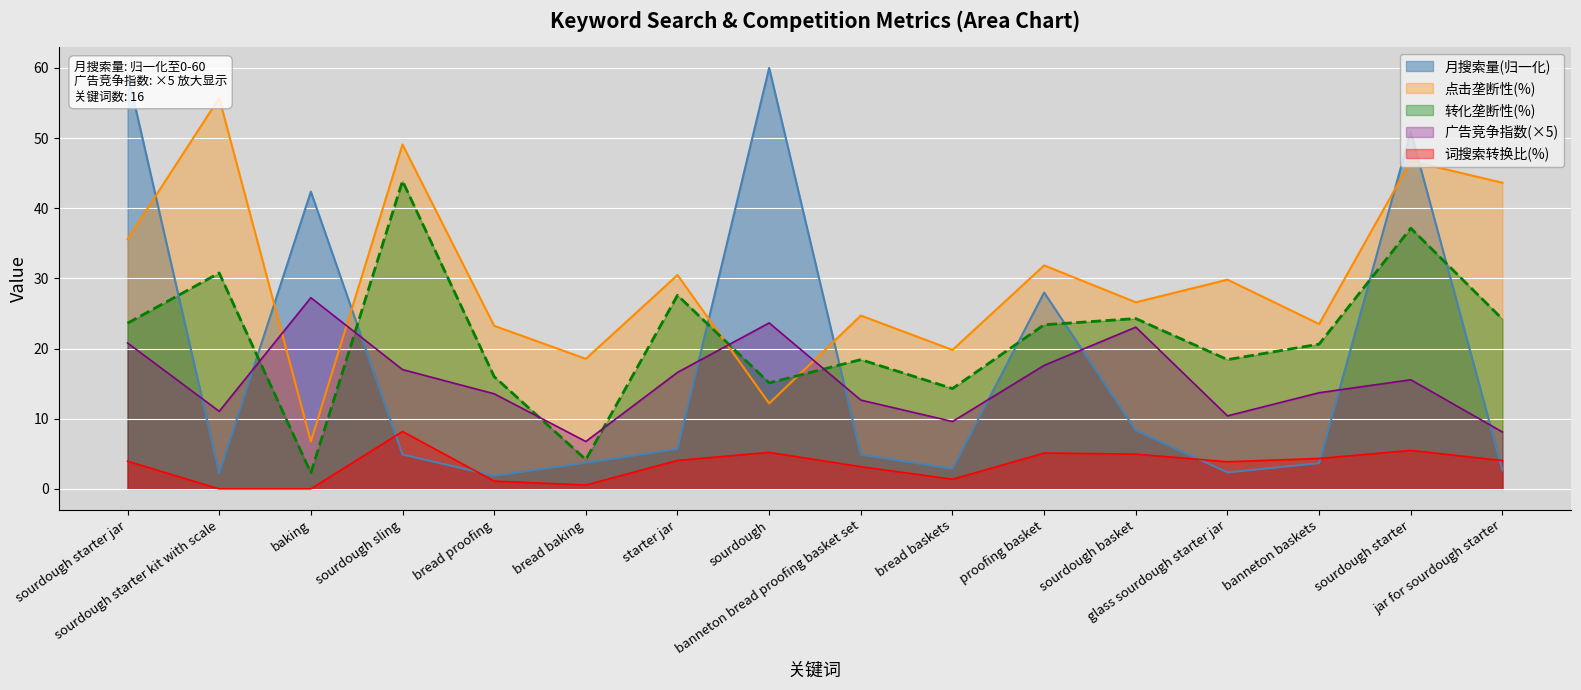

True or false: 转化垄断性(%) and 词搜索转换比(%) cross at least once.

False